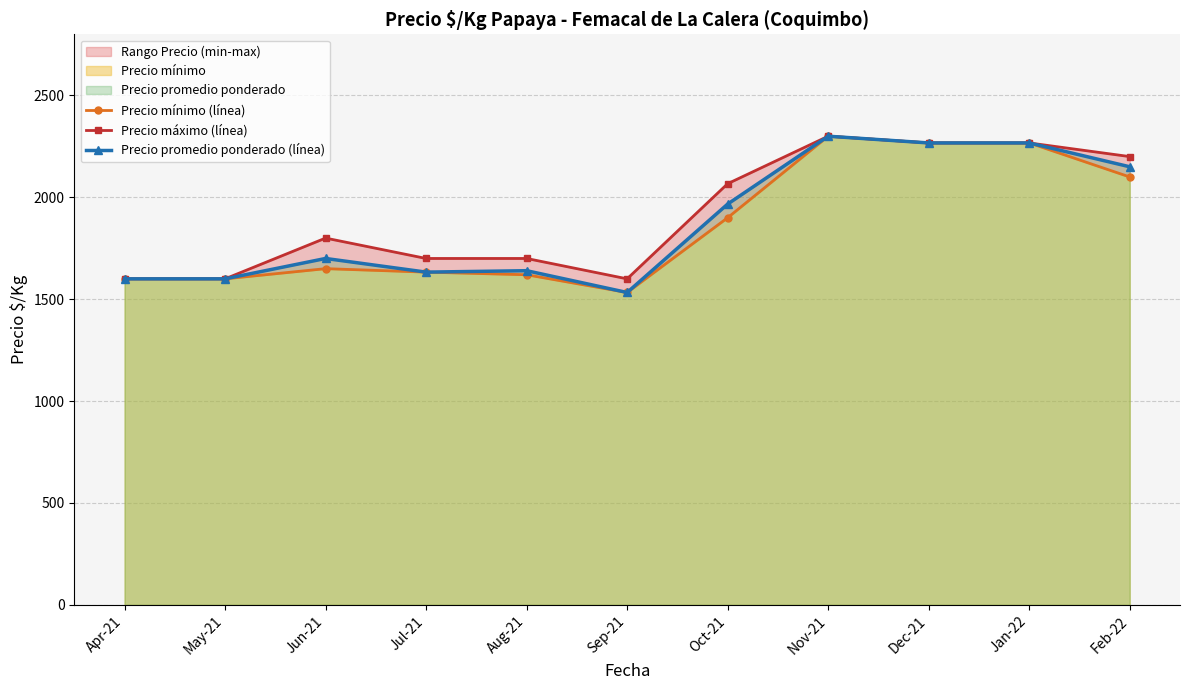

What is the highest value of the Precio mínimo (línea) series?

2300